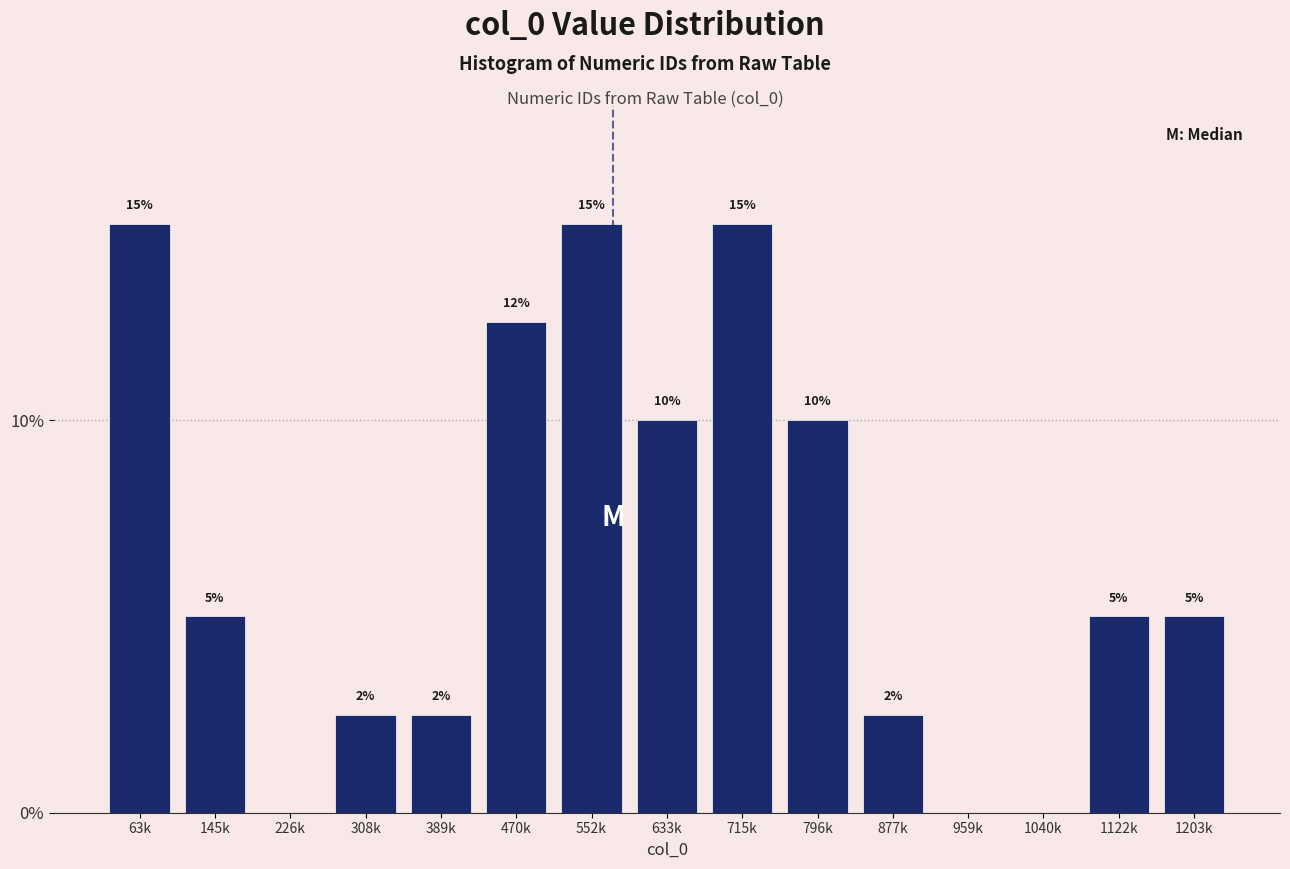

Read the value at 877k.

2.5